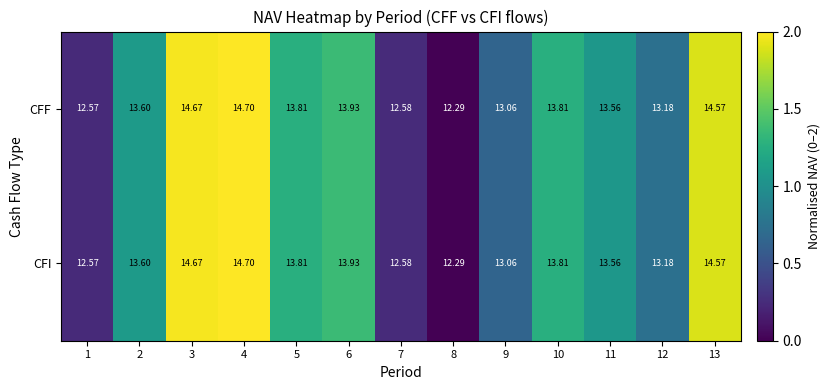

How many series are shown in this chart?

2